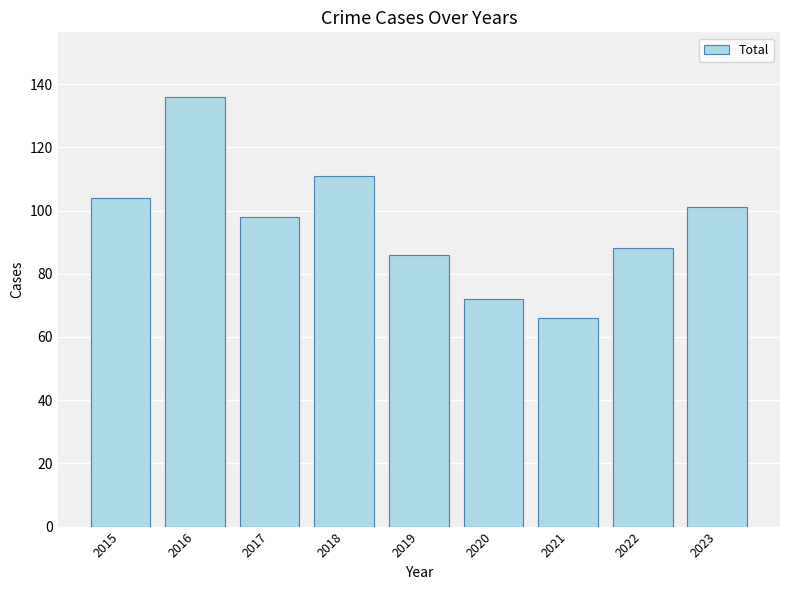

At which label is the value closest to 101?

2023